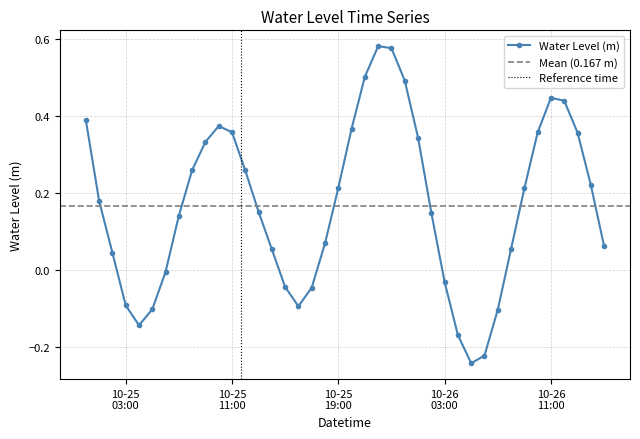

True or false: the data shows 0.1 at 2024-10-25 07:00:00.

True